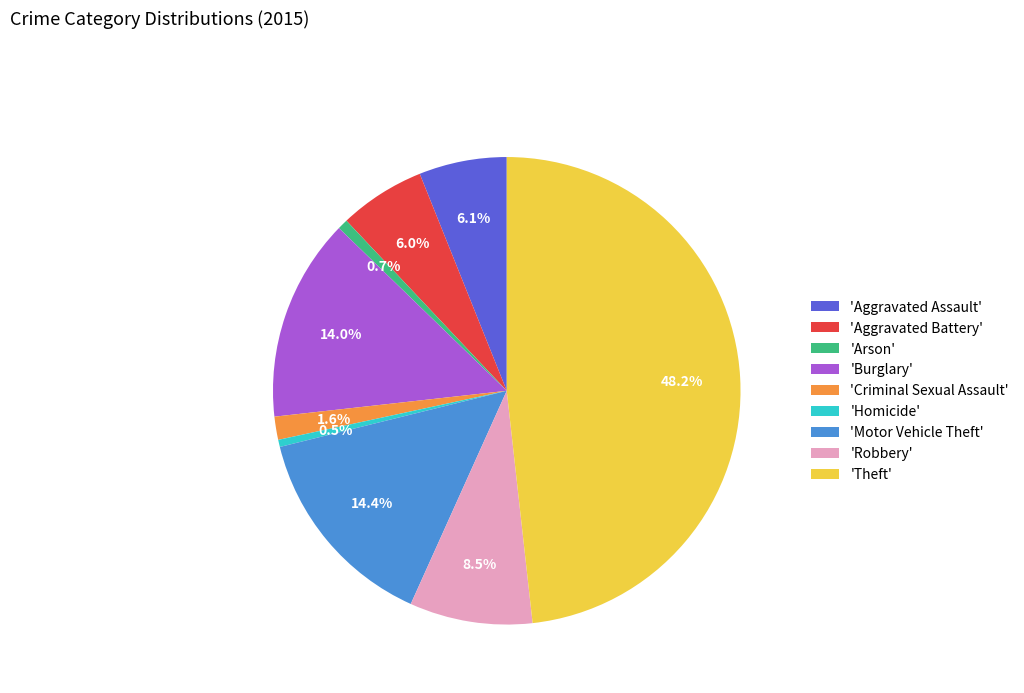

Which category has the biggest portion of the pie?

'Theft'